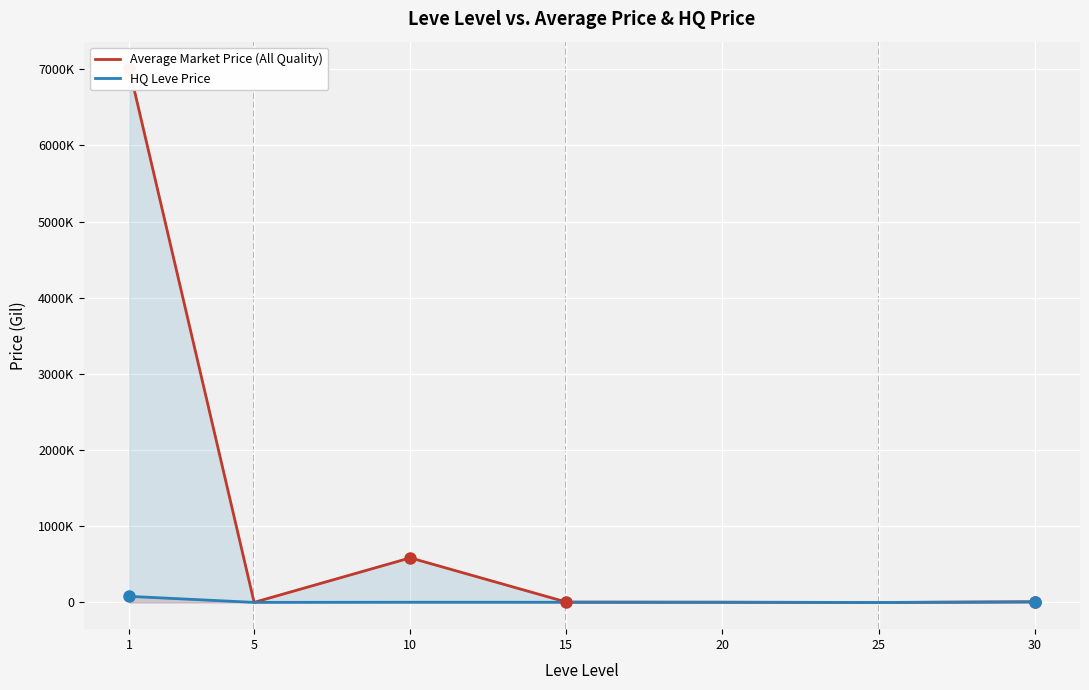

At which category is the sum across all series the highest?

1